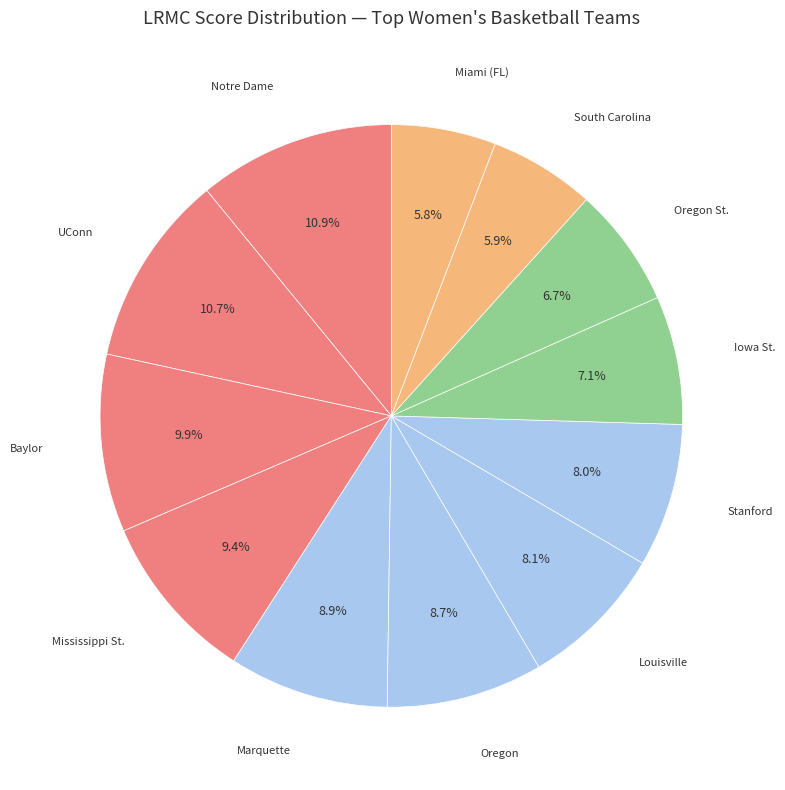

What percentage is NOT represented by Miami (FL)?

94.2%